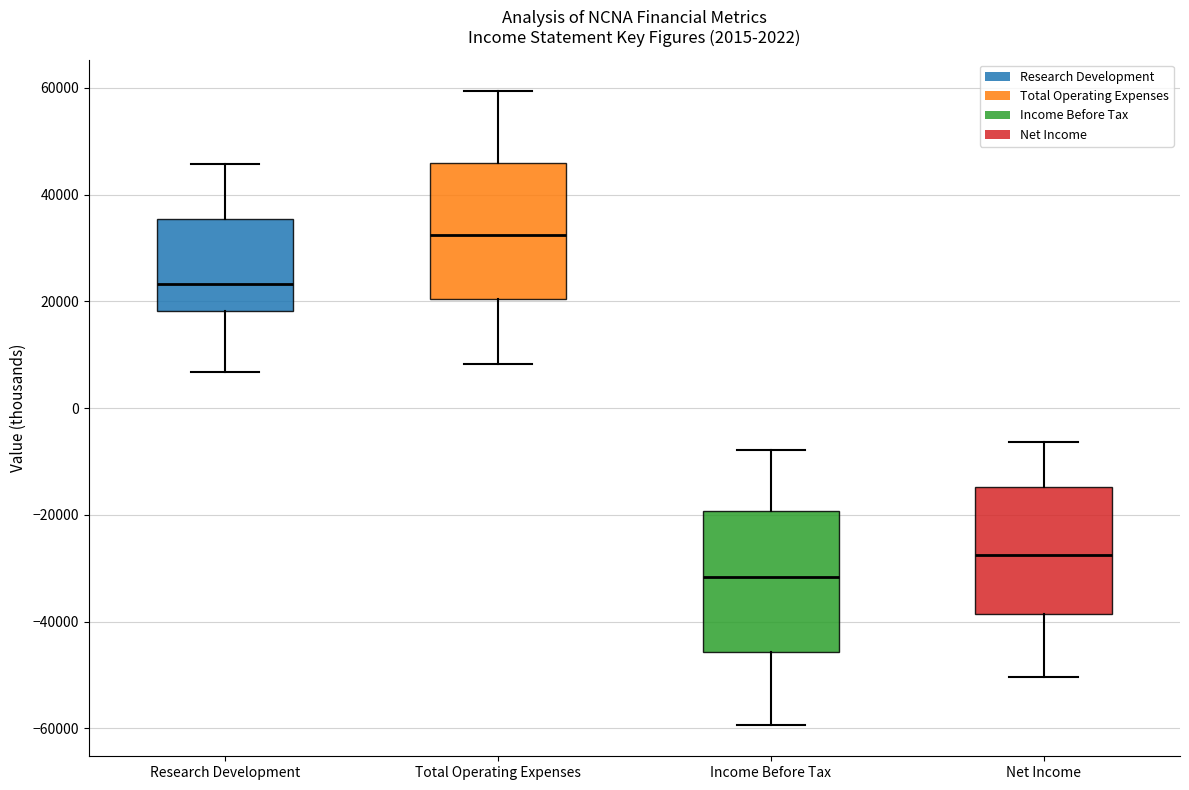

Reading left to right, transcribe this box plot: for each box, give where its median line is, the range the box spans, and where its two whiskers end, as read against the y-axis. The values are not printed on the chart, so give them approximately, as read against the axis.

Research Development: median 24000, box 18000 to 36000, whiskers 6000 to 46000
Total Operating Expenses: median 32000, box 20000 to 46000, whiskers 8000 to 60000
Income Before Tax: median -32000, box -46000 to -20000, whiskers -60000 to -8000
Net Income: median -28000, box -38000 to -14000, whiskers -50000 to -6000